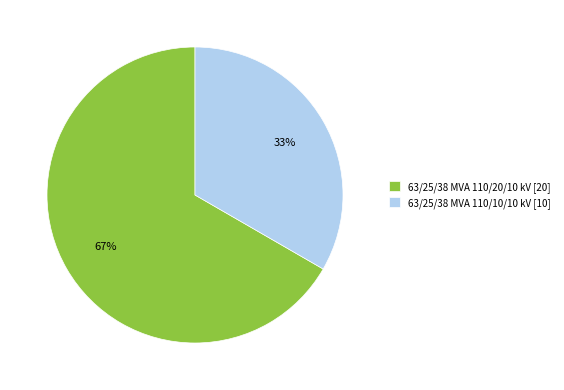

Is there a majority slice in this chart?

Yes